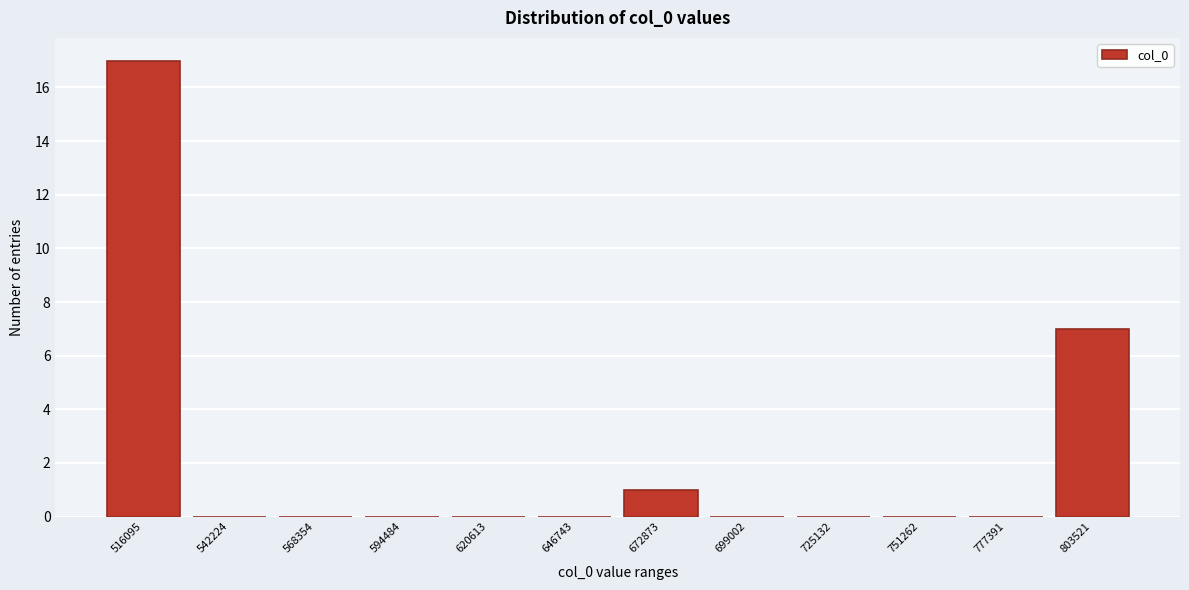

Reading left to right, extract all data points from this chart.

516095=17	542224=0	568354=0	594484=0	620613=0	646743=0	672873=1	699002=0	725132=0	751262=0	777391=0	803521=7